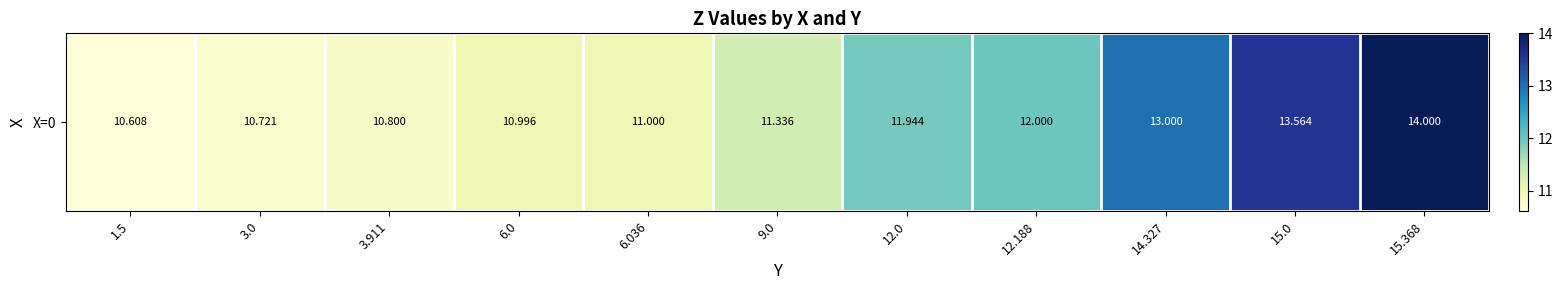

How many distinct data groups are displayed?

1